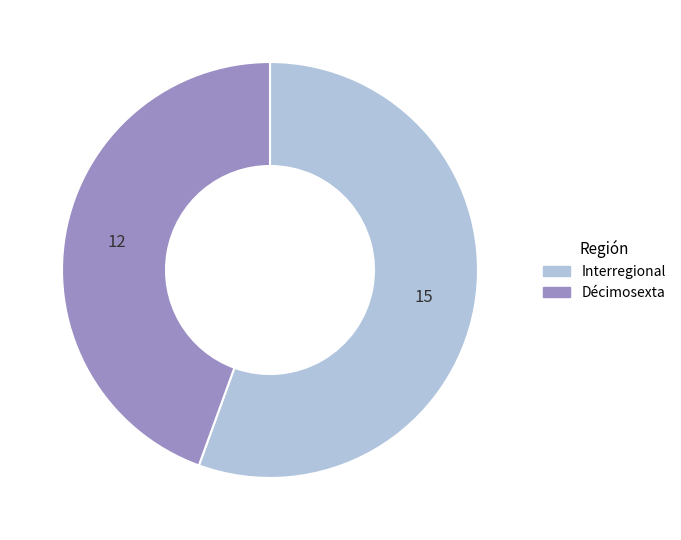

Do Interregional and Décimosexta together represent more than half of the pie?

Yes